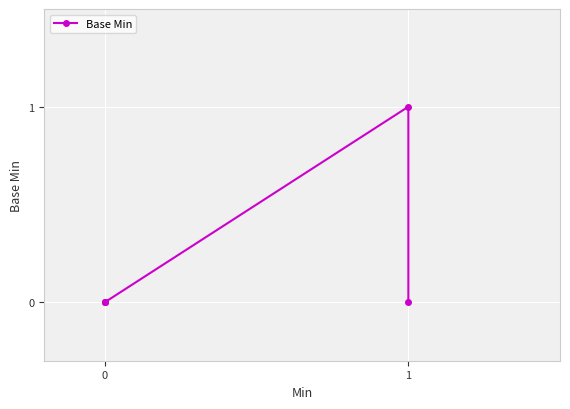

How many lines are shown in the chart?

1